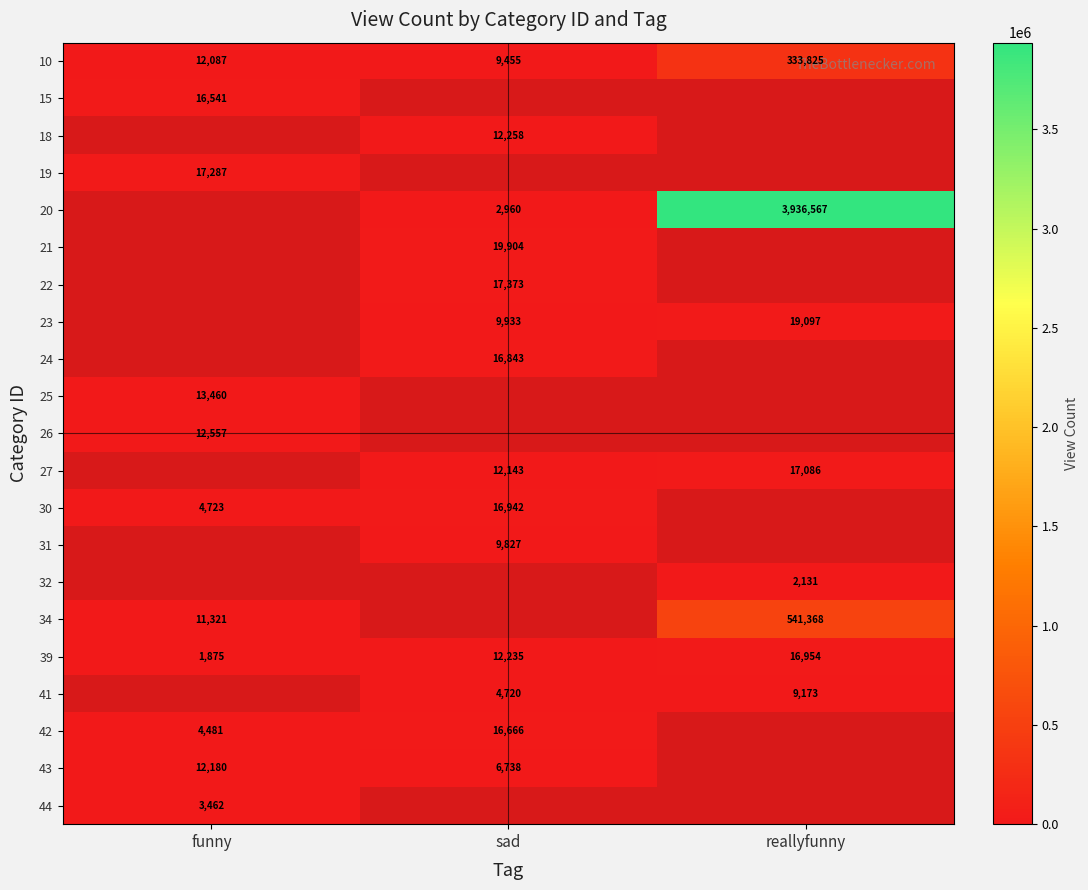

What is the sum of the 43 values at funny and sad?

18918